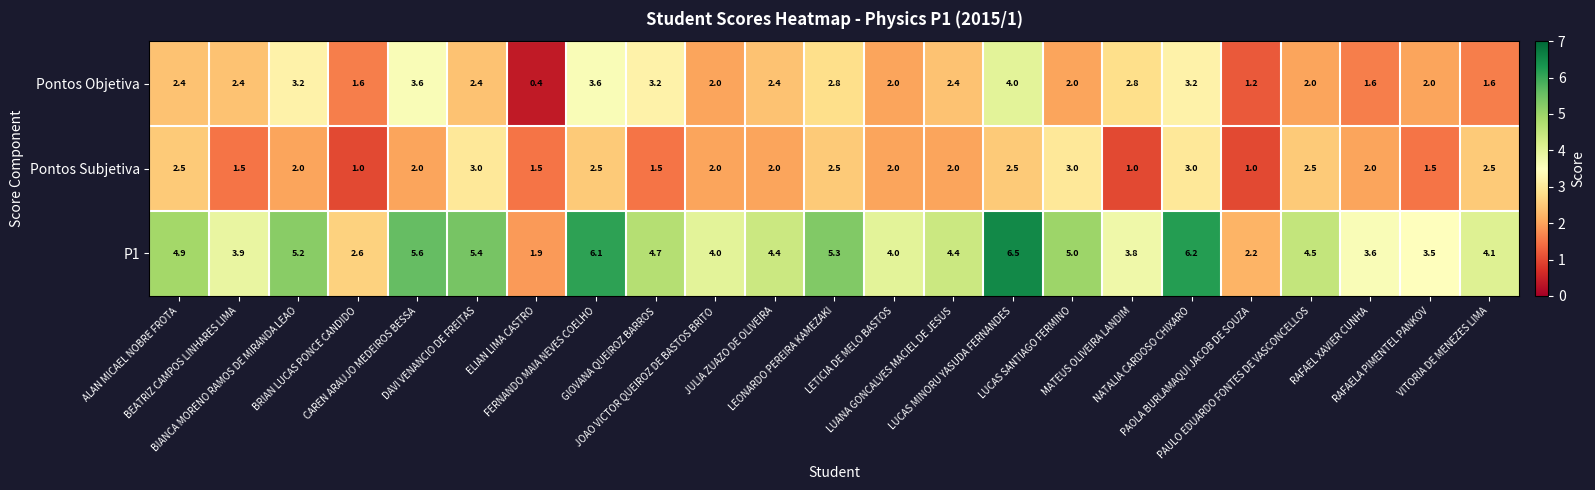

Which series has the widest spread of values?

P1